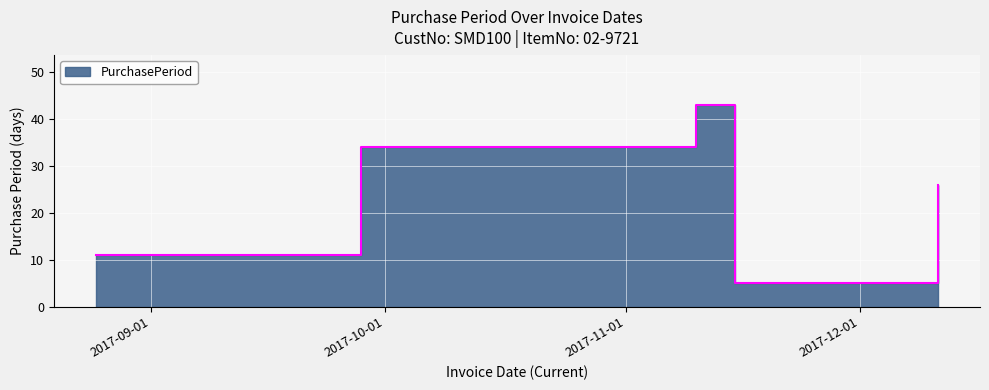

Between 2017-08-25 and 2017-09-28, which is larger?

2017-09-28